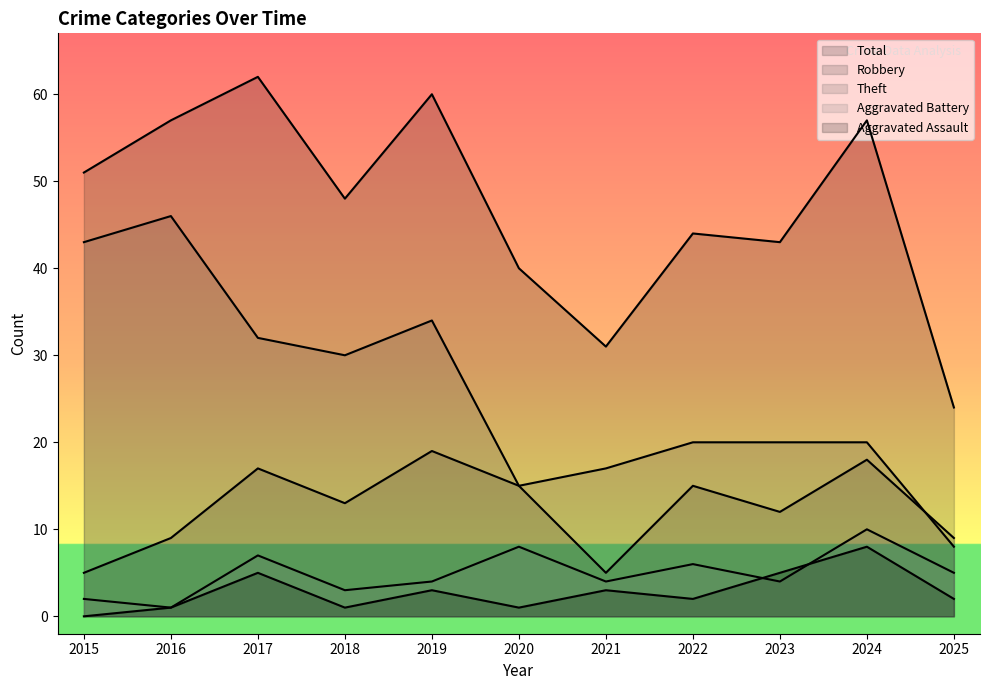

Which category has the highest value across all series?

2017